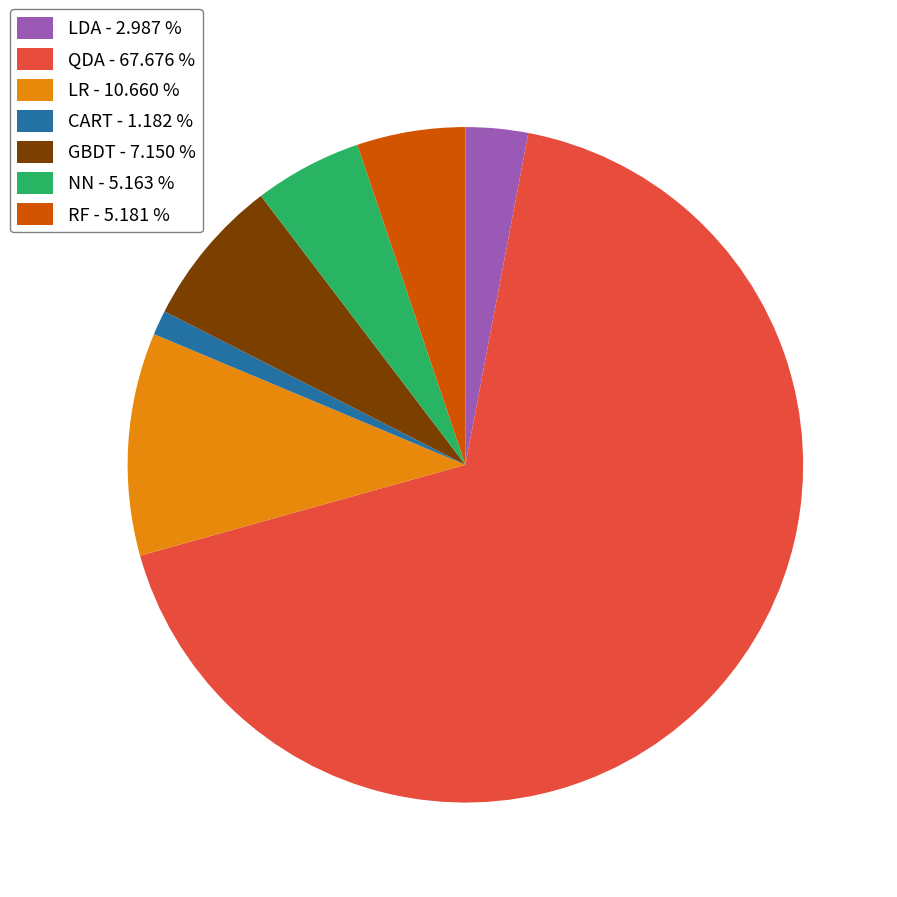

Which slice is the smallest?

CART